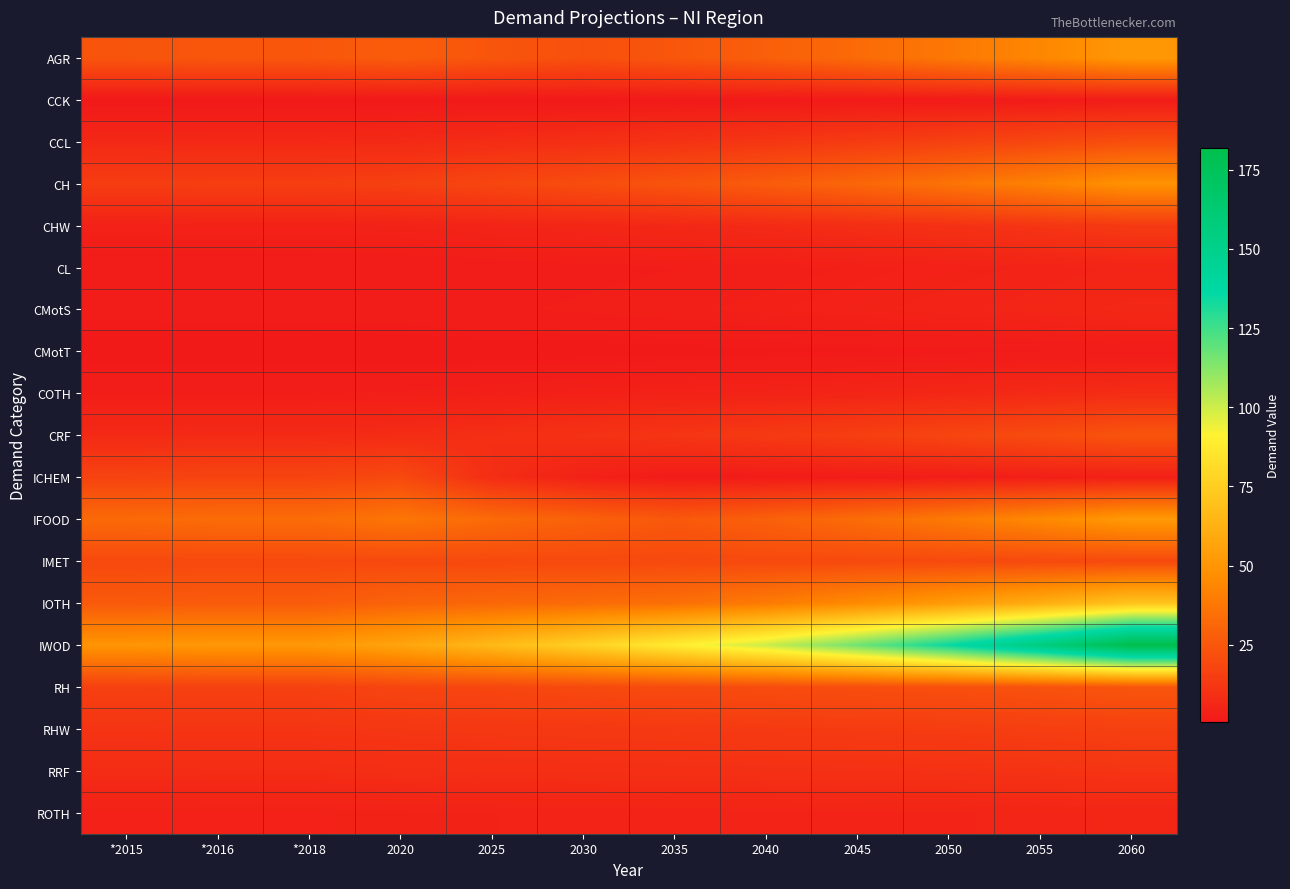

Reading left to right, list all the values displayed in this chart.

AGR: *2015=24.2	*2016=24.9	*2018=24.9	2020=27.0	2025=24.4	2030=22.1	2035=25.0	2040=28.2	2045=32.7	2050=38.0	2055=44.0	2060=51.0
CCK: *2015=0.5	*2016=0.5	*2018=0.5	2020=0.6	2025=0.6	2030=0.7	2035=0.8	2040=0.9	2045=1.1	2050=1.2	2055=1.4	2060=1.7
CCL: *2015=6.6	*2016=6.8	*2018=6.8	2020=7.2	2025=8.2	2030=9.4	2035=10.6	2040=12.0	2045=13.9	2050=16.2	2055=18.7	2060=21.7
CH: *2015=14.8	*2016=15.2	*2018=15.2	2020=16.1	2025=18.4	2030=21.0	2035=23.8	2040=26.9	2045=31.2	2050=36.2	2055=41.9	2060=48.6
CHW: *2015=4.1	*2016=4.2	*2018=4.2	2020=4.4	2025=5.1	2030=5.8	2035=6.5	2040=7.4	2045=8.6	2050=9.9	2055=11.5	2060=13.4
CL: *2015=1.6	*2016=1.7	*2018=1.7	2020=1.8	2025=2.0	2030=2.3	2035=2.6	2040=3.0	2045=3.4	2050=4.0	2055=4.6	2060=5.3
CMotS: *2015=2.0	*2016=2.0	*2018=2.0	2020=2.1	2025=2.5	2030=2.8	2035=3.2	2040=3.6	2045=4.2	2050=4.8	2055=5.6	2060=6.5
CMotT: *2015=0.5	*2016=0.5	*2018=0.5	2020=0.6	2025=0.6	2030=0.7	2035=0.8	2040=0.9	2045=1.1	2050=1.3	2055=1.5	2060=1.7
COTH: *2015=2.5	*2016=2.6	*2018=2.6	2020=2.8	2025=3.2	2030=3.6	2035=4.1	2040=4.6	2045=5.4	2050=6.2	2055=7.2	2060=8.4
CRF: *2015=7.3	*2016=7.5	*2018=7.5	2020=8.0	2025=9.1	2030=10.4	2035=11.7	2040=13.3	2045=15.4	2050=17.9	2055=20.7	2060=24.0
ICHEM: *2015=17.1	*2016=17.5	*2018=17.5	2020=19.6	2025=8.7	2030=3.9	2035=1.7	2040=1.9	2045=2.2	2050=2.6	2055=3.0	2060=3.5
IFOOD: *2015=32.4	*2016=33.3	*2018=33.3	2020=37.2	2025=32.8	2030=28.9	2035=25.5	2040=28.8	2045=33.4	2050=38.7	2055=44.9	2060=52.1
IMET: *2015=19.5	*2016=19.5	*2018=19.5	2020=19.5	2025=19.5	2030=19.5	2035=19.5	2040=19.5	2045=19.5	2050=19.5	2055=19.5	2060=19.5
IOTH: *2015=26.0	*2016=26.7	*2018=26.7	2020=29.8	2025=31.3	2030=32.9	2035=34.6	2040=39.2	2045=45.4	2050=52.7	2055=61.0	2060=70.8
IWOD: *2015=49.7	*2016=51.1	*2018=51.1	2020=57.1	2025=66.2	2030=76.7	2035=88.9	2040=100.6	2045=116.7	2050=135.2	2055=156.8	2060=181.8
RH: *2015=15.9	*2016=16.1	*2018=16.1	2020=17.8	2025=18.4	2030=19.7	2035=20.2	2040=20.8	2045=21.4	2050=22.0	2055=23.1	2060=24.3
RHW: *2015=11.3	*2016=11.5	*2018=11.5	2020=12.2	2025=12.6	2030=13.0	2035=13.3	2040=13.7	2045=14.1	2050=14.5	2055=15.2	2060=16.0
RRF: *2015=8.1	*2016=8.2	*2018=8.2	2020=8.7	2025=9.1	2030=9.3	2035=9.5	2040=9.8	2045=10.1	2050=10.4	2055=10.9	2060=11.5
ROTH: *2015=3.9	*2016=4.0	*2018=4.0	2020=4.2	2025=4.4	2030=4.5	2035=4.6	2040=4.8	2045=4.9	2050=5.0	2055=5.3	2060=5.6